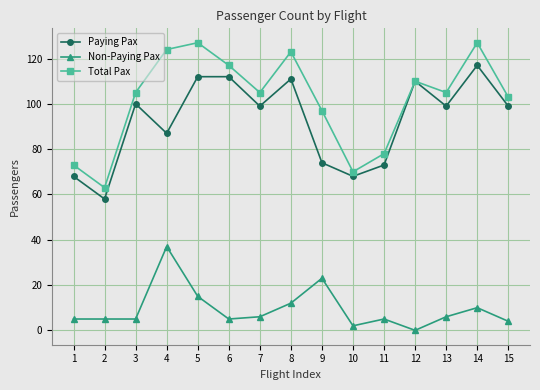

Reading right to left, what are all the values shown in this chart?

Paying Pax: 15=99	14=117	13=99	12=110	11=73	10=68	9=74	8=111	7=99	6=112	5=112	4=87	3=100	2=58	1=68
Non-Paying Pax: 15=4	14=10	13=6	12=0	11=5	10=2	9=23	8=12	7=6	6=5	5=15	4=37	3=5	2=5	1=5
Total Pax: 15=103	14=127	13=105	12=110	11=78	10=70	9=97	8=123	7=105	6=117	5=127	4=124	3=105	2=63	1=73